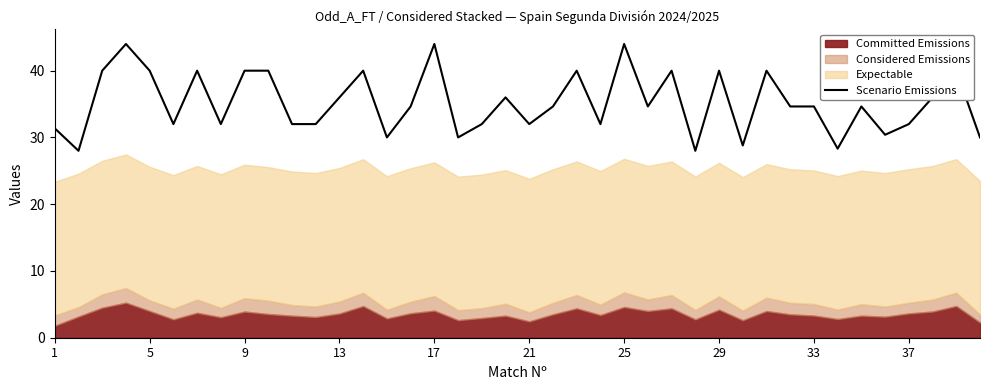

What is the highest value of the Scenario Emissions series?

44.0